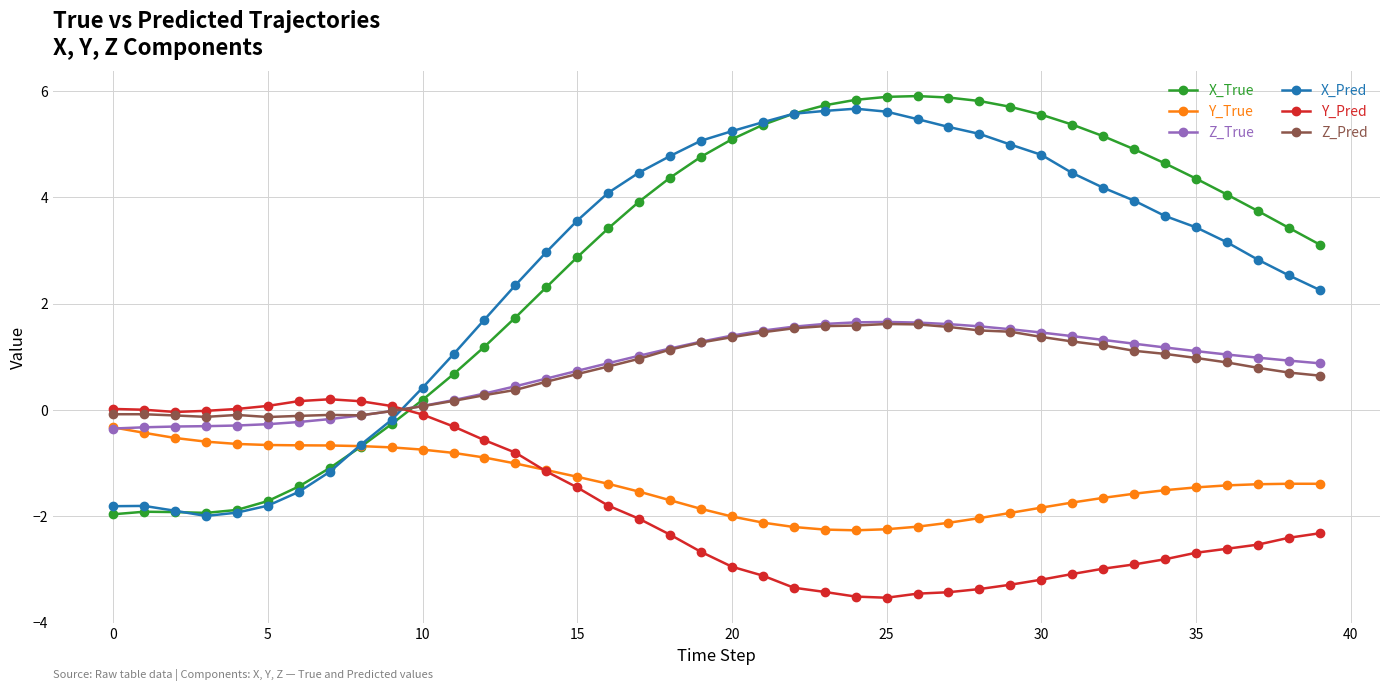

What is the highest value of the Z_Pred series?

1.6